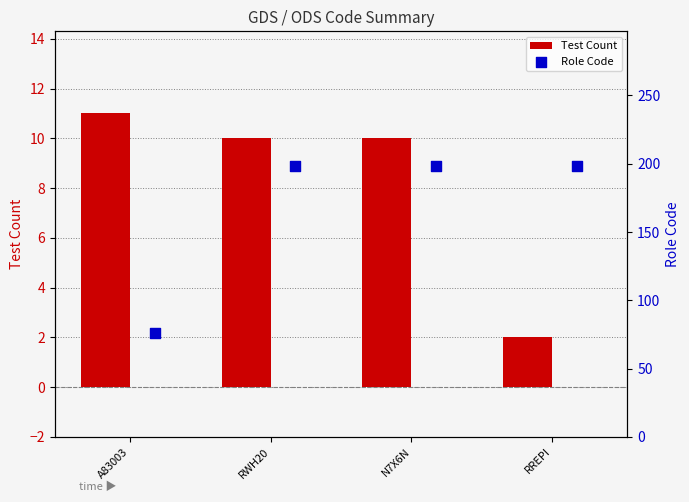

At how many categories does at least one series exceed 188?

3